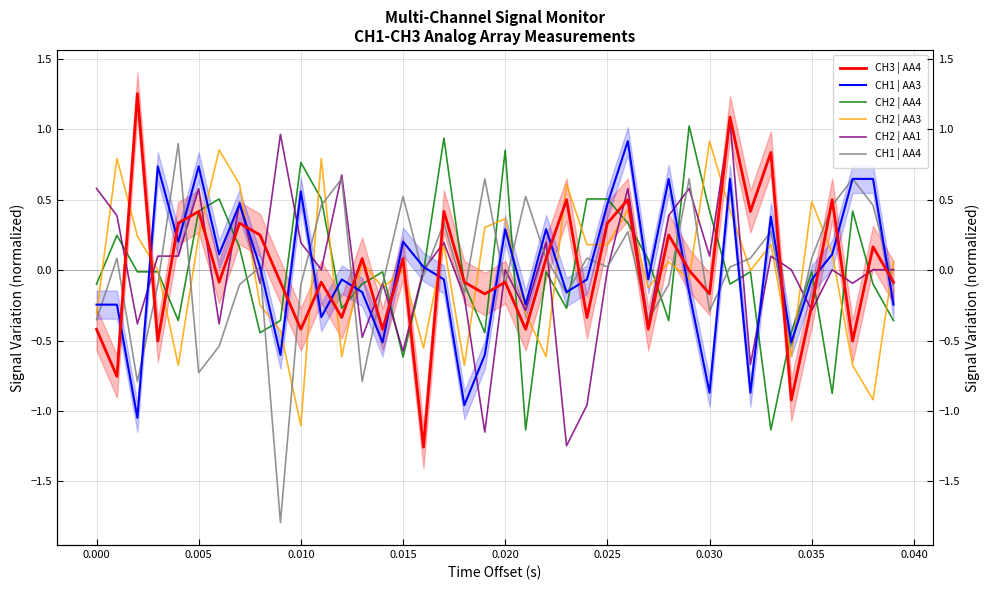

What is the total value across all series at 0.010?

0.2